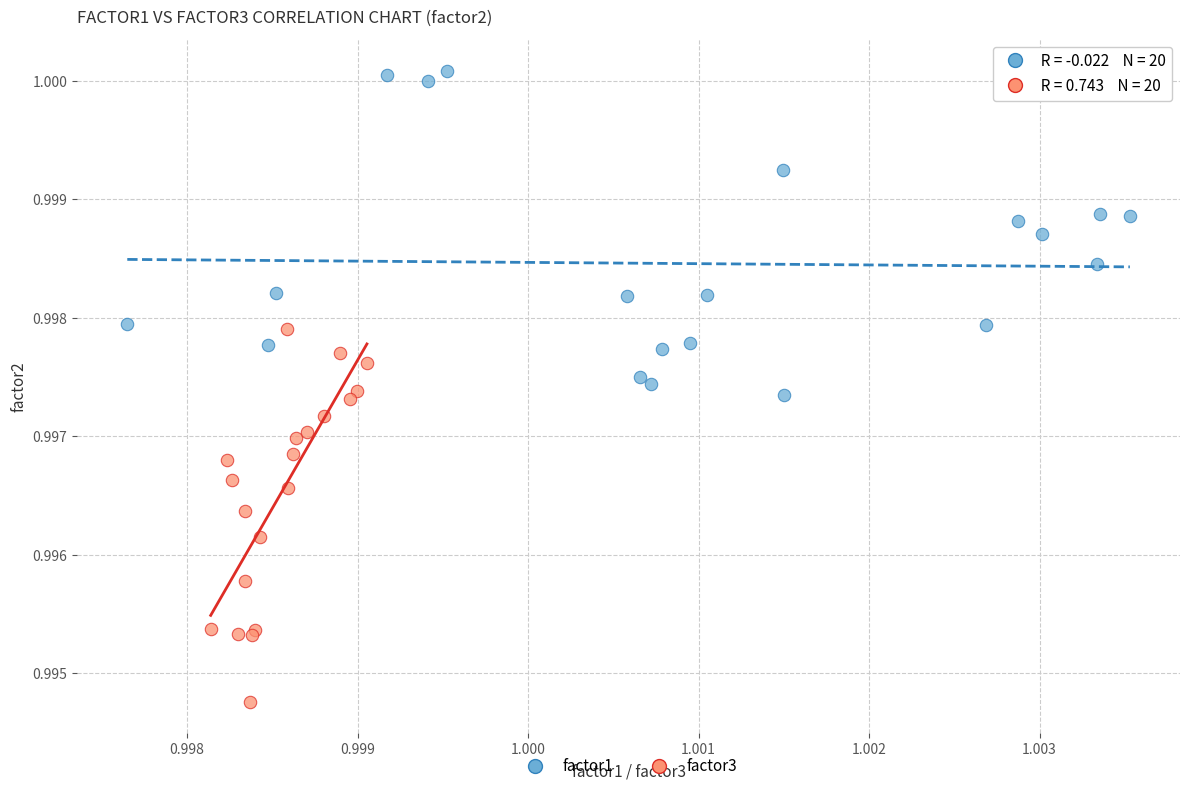

Which series reaches the maximum Y coordinate?

factor1